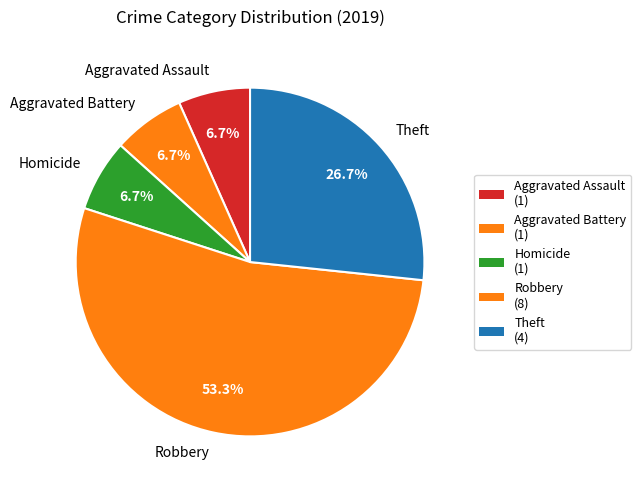

What percentage do Aggravated Battery and Robbery together represent?

60.0%